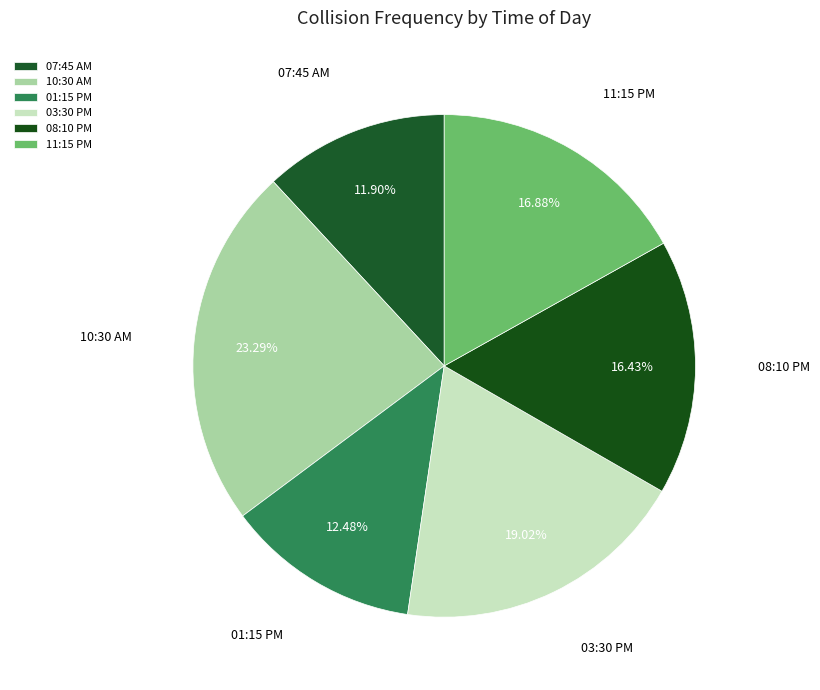

How many slices are in this pie chart?

6